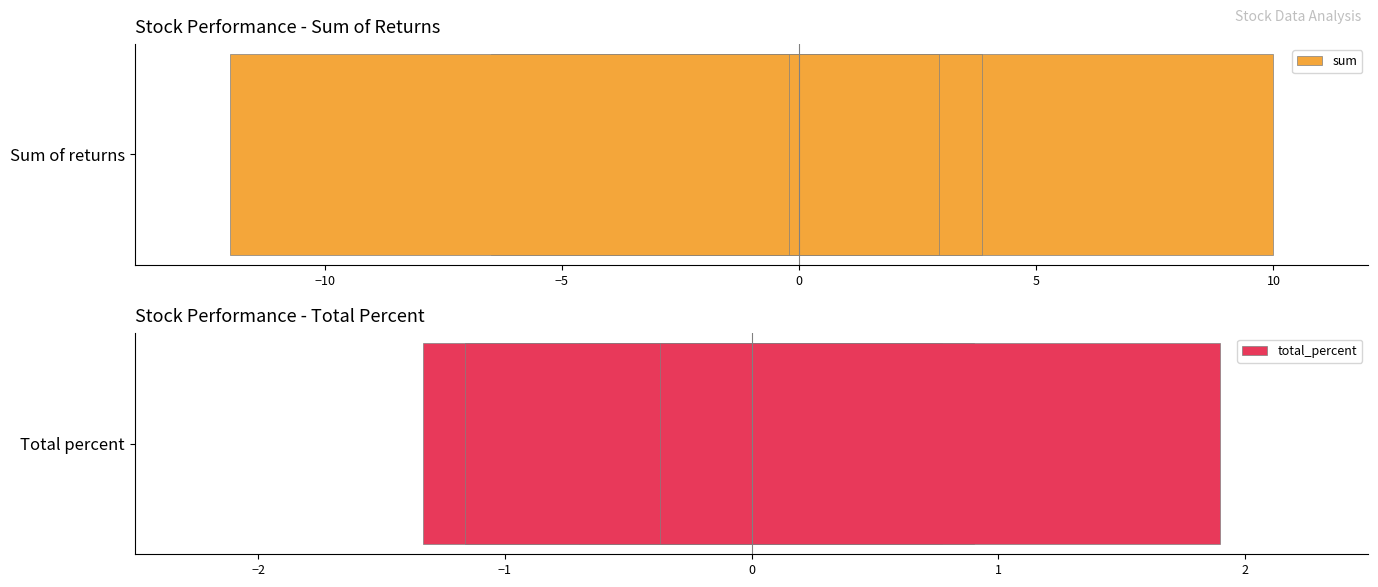

Reading left to right, extract all data points from this chart.

sum: -0.2	10.0	-0.6	0.4	3.9	0.0	-6.5	1.8	0.2	0.1	0.6	3.0	-1.7	-0.4	-2.5	-1.1	-12.0	-0.0	-0.2	0.0
total_percent: -0.1	0.7	-0.4	0.8	0.8	0.0	-0.1	0.8	0.9	0.1	0.4	1.9	-1.3	-0.2	-0.4	-0.7	-1.2	-0.0	-0.4	0.0